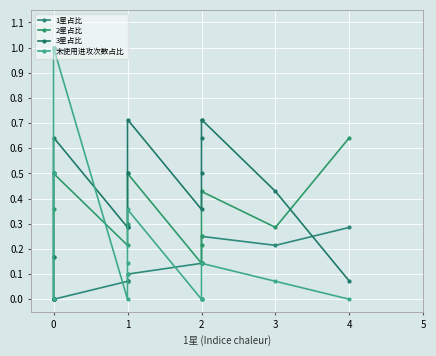

How many categories are shown in the chart?

20